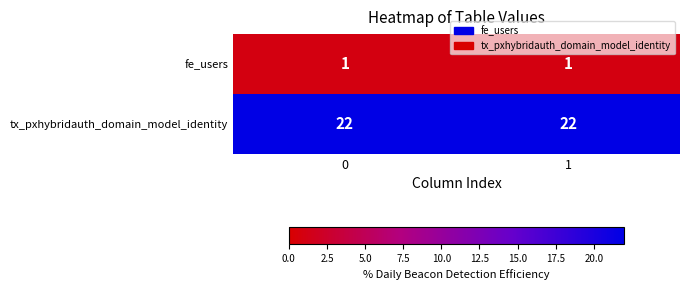

List the series in order of their peak value, lowest first.

fe_users, tx_pxhybridauth_domain_model_identity